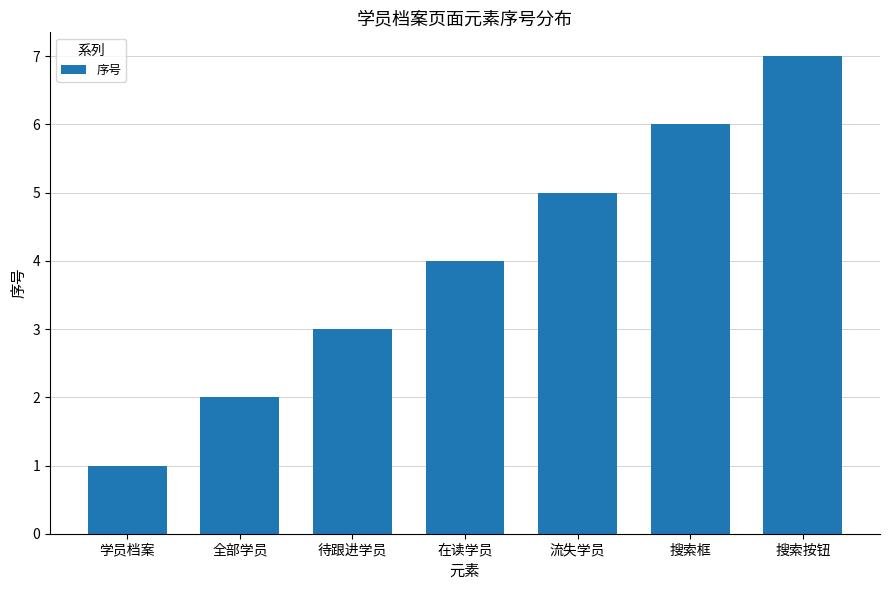

Are the bars grouped side by side (vs. stacked)?

No